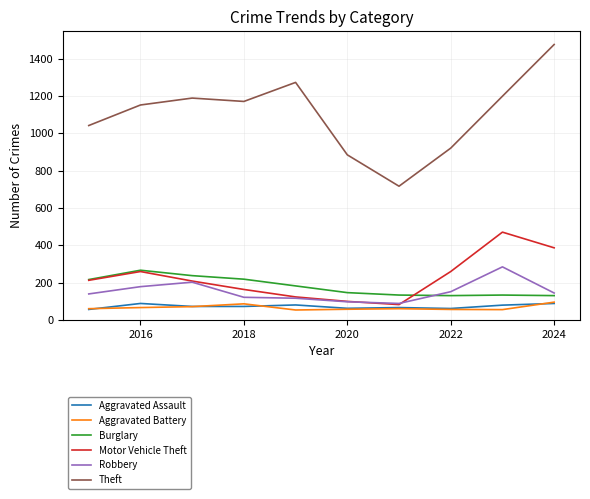

Which series has the largest total across all categories?

Theft